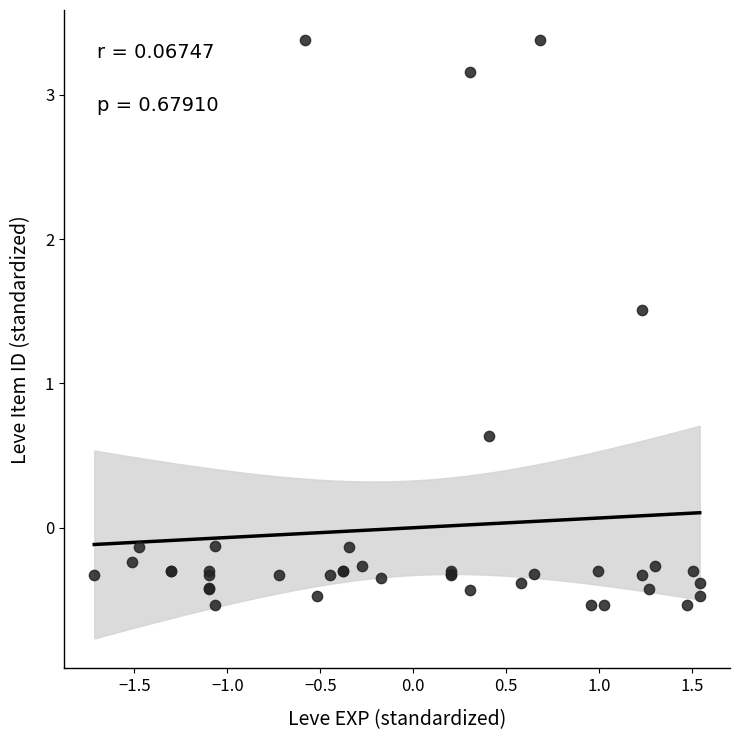

What Y value in the scatter plot is closest to 1?

0.6